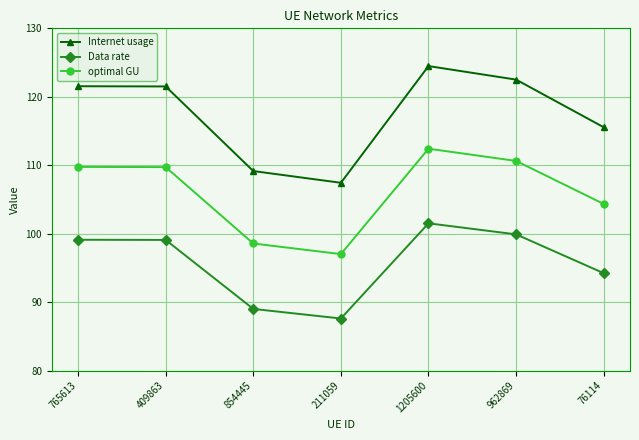

What is the value of the optimal GU point at the 6th from the left?

110.6